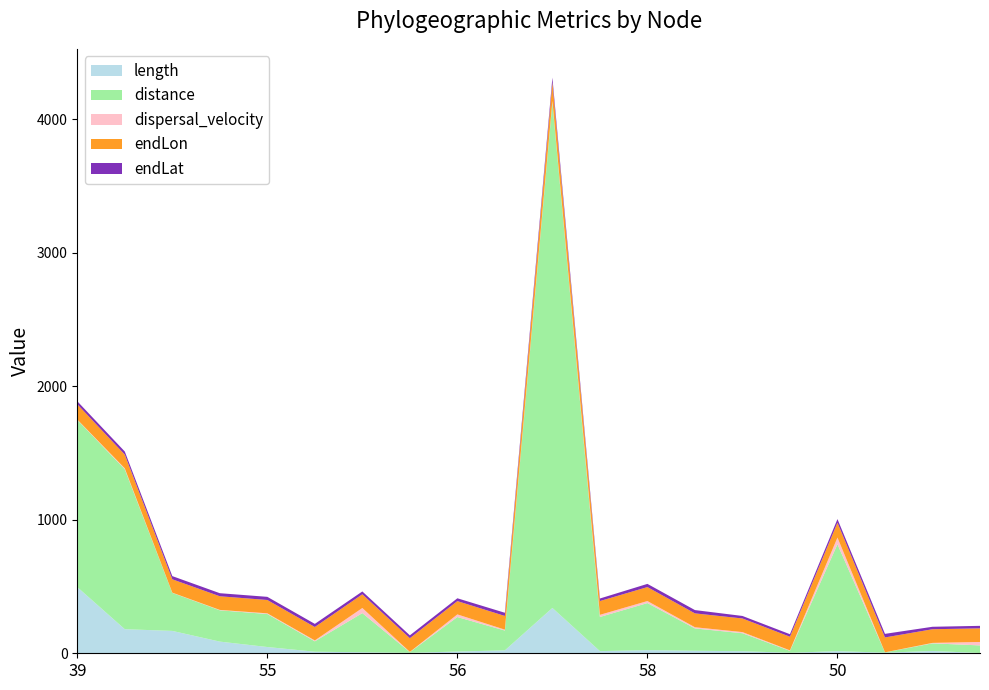

Reading left to right, transcribe all the data shown in this chart.

length: 39=495.7	41=180.3	42=167.5	47=87.4	55=46.9	56=11.7	58=7.7	59=3.3	56=13.2	48=21.9	41=339.6	59=16.2	58=23.4	49=18.8	61=15.6	67=4.0	50=16.0	51=4.7	68=17.3	69=2.2
distance: 39=1252.1	41=1197.9	42=284.7	47=234.6	55=247.0	56=77.8	58=293.2	59=5.4	56=258.3	48=148.4	41=3785.7	59=255.8	58=352.6	49=167.3	61=134.5	67=14.3	50=800.5	51=2.0	68=57.2	69=56.8
dispersal_velocity: 39=2.5	41=6.6	42=1.7	47=2.7	55=5.3	56=6.6	58=38.3	59=1.7	56=19.6	48=6.8	41=11.1	59=15.8	58=15.1	49=8.9	61=8.6	67=3.6	50=50.1	51=0.4	68=3.3	69=25.7
endLon: 39=114.4	41=102.8	42=100.1	47=102.2	55=99.9	56=100.6	58=102.6	59=102.6	56=99.6	48=102.5	41=139.7	59=103.2	58=104.7	49=103.8	61=102.0	67=102.1	50=111.4	51=111.4	68=102.3	69=101.9
endLat: 39=22.5	41=23.2	42=23.8	47=23.0	55=23.6	56=23.3	58=21.4	59=21.3	56=21.2	48=23.8	41=34.5	59=19.1	58=23.9	49=24.7	61=18.7	67=18.9	50=26.9	51=26.9	68=18.4	69=18.8